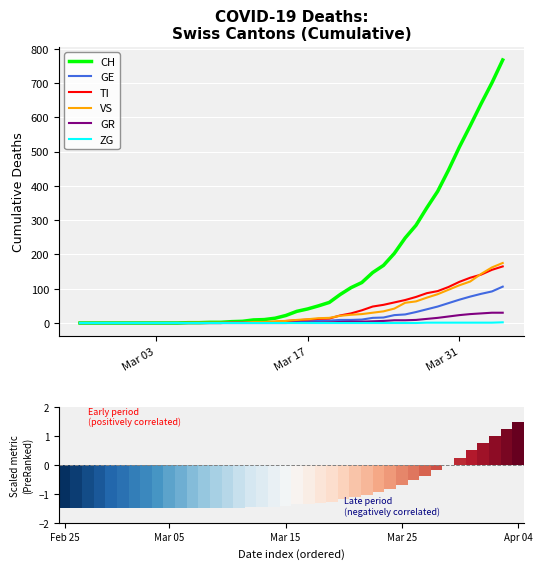

The value of TI at Mar 03 is 0. True or false?

True